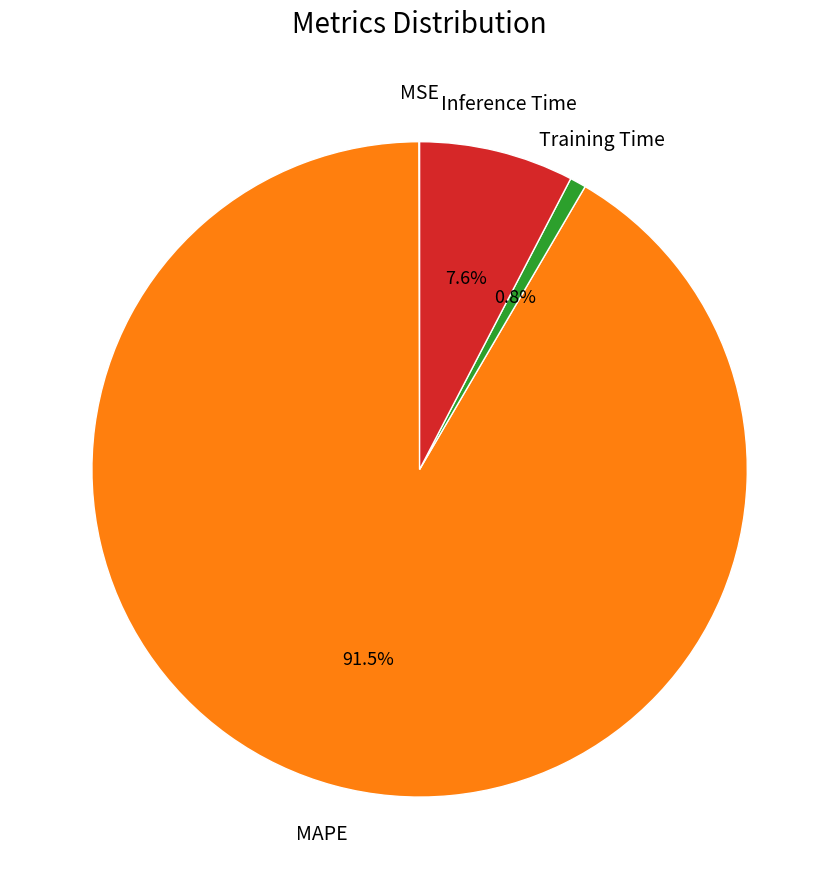

Is there any slice that represents more than half of the pie?

Yes